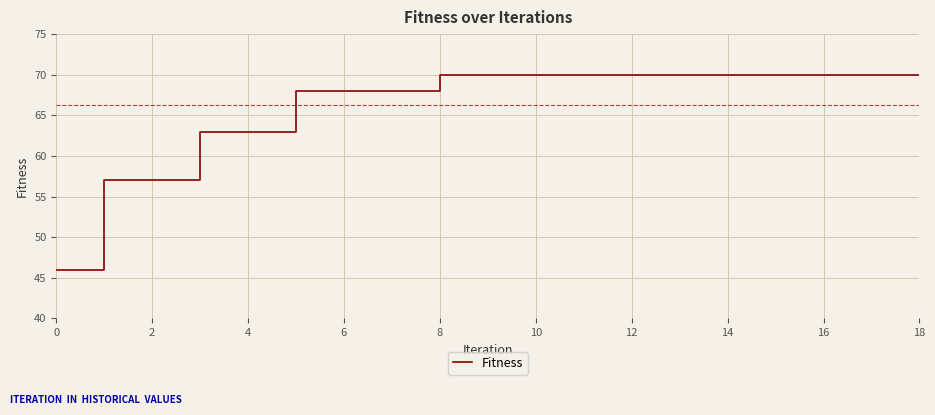

What is the difference between the maximum and minimum values?

24